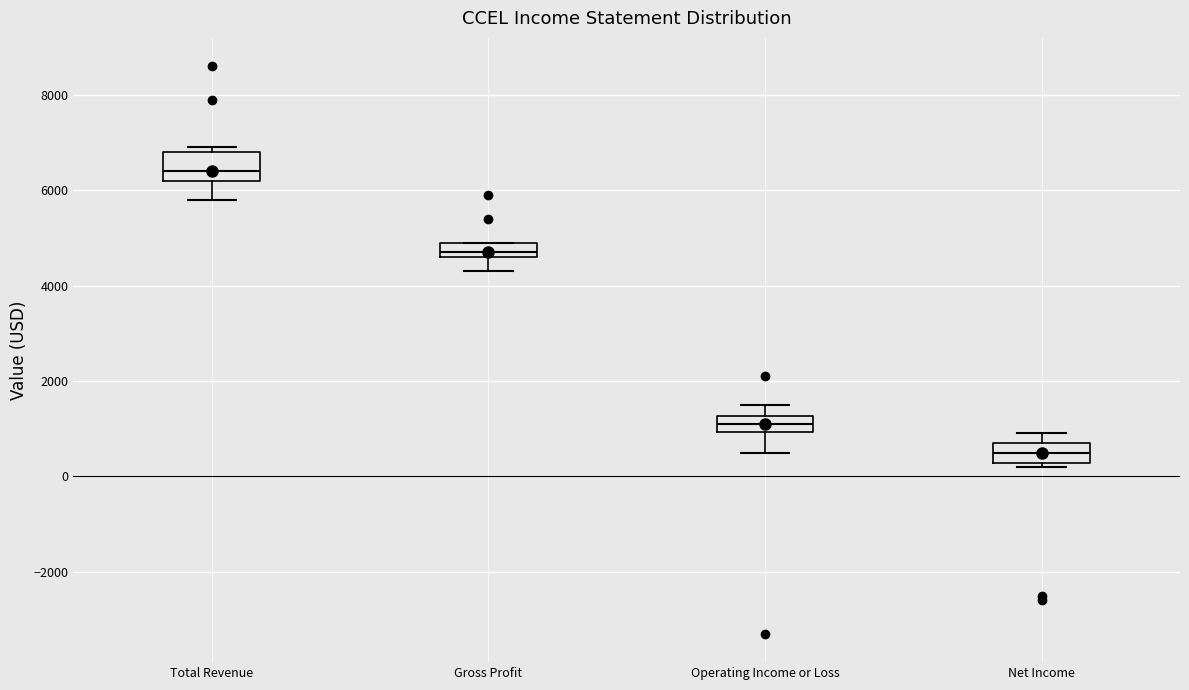

Reading left to right, read every box against the y-axis: the position of its median line, the range the box covers, and the ends of its whiskers. The values are not printed on the chart, so give them approximately, as read against the axis.

Total Revenue: median 6400, box 6200 to 6800, whiskers 5800 to 7000
Gross Profit: median 4800, box 4600 to 5000, whiskers 4400 to 5000
Operating Income or Loss: median 1200 (inside the box), box 1000 to 1200, whiskers 600 to 1600
Net Income: median 600, box 200 to 800, whiskers 200 (just below the box's lower edge) to 1000